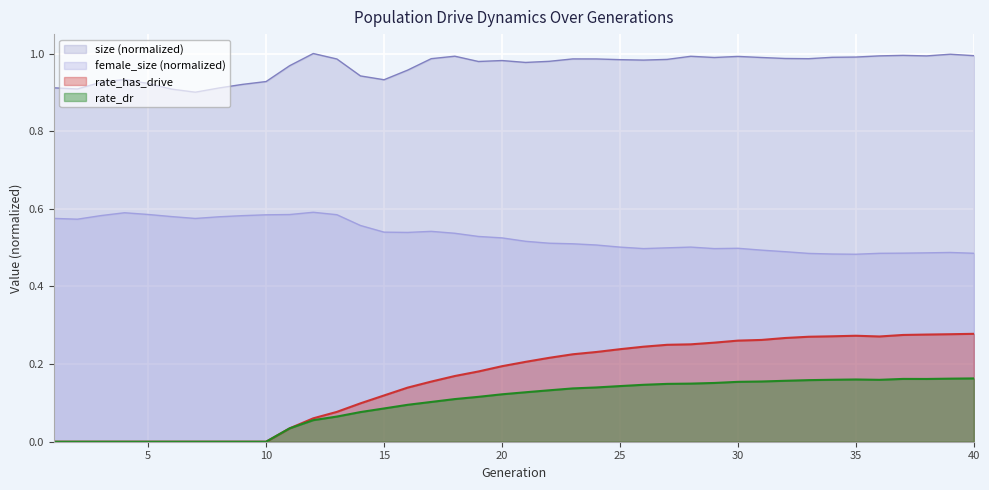

What is the highest value of the rate_has_drive series?

0.3